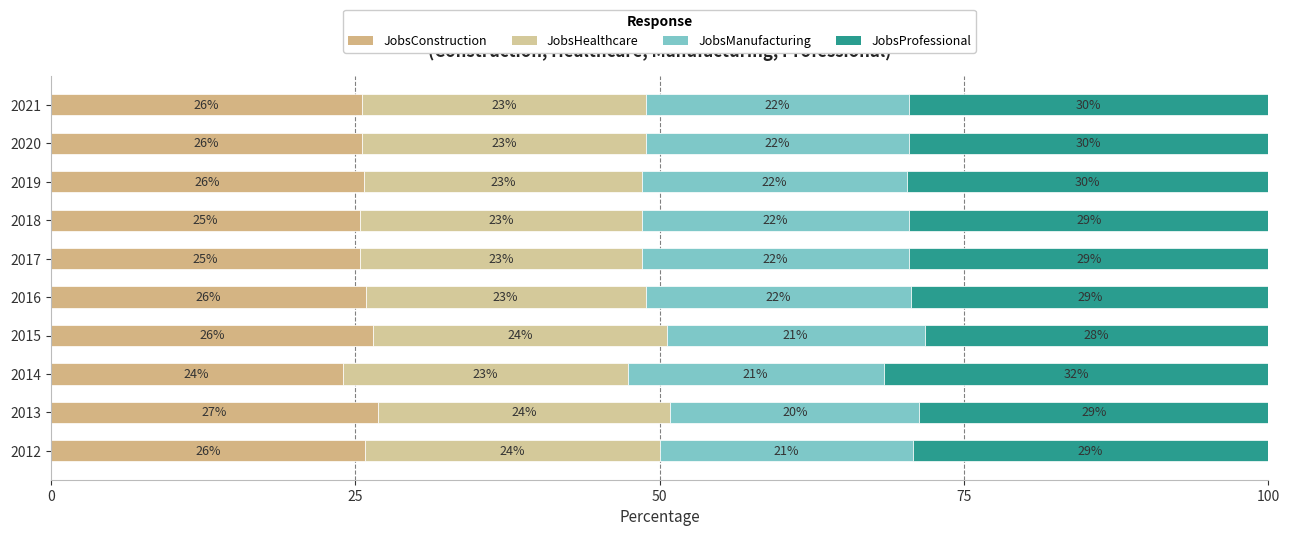

How many values in the JobsConstruction series exceed 25?

9